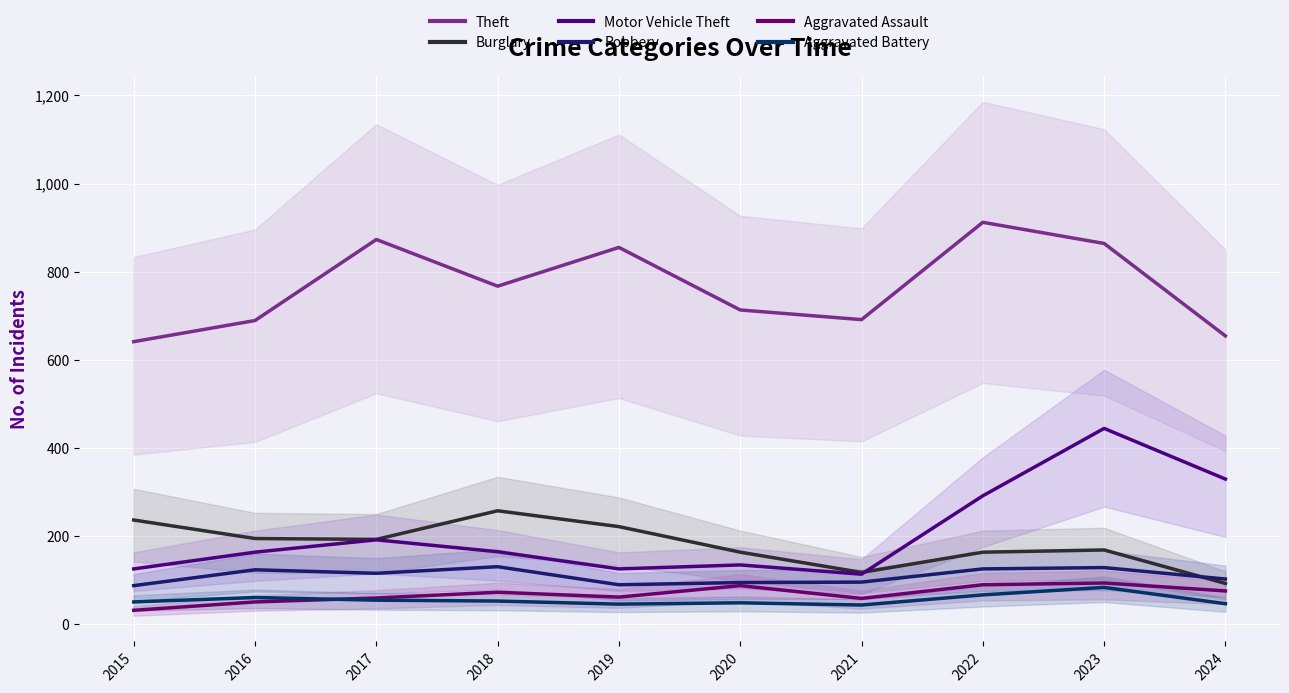

What value does the Aggravated Assault series have at 2021, to the nearest 10?

60